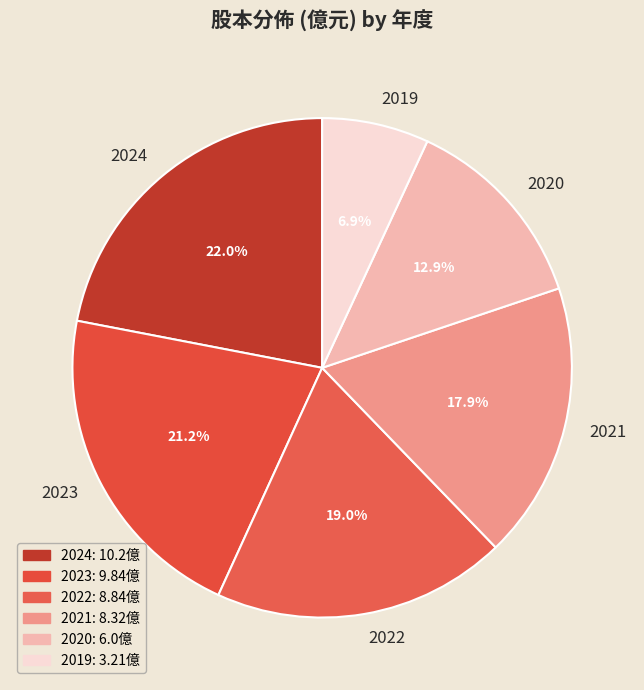

To the nearest percent, what percentage of the pie is 2019?

7%